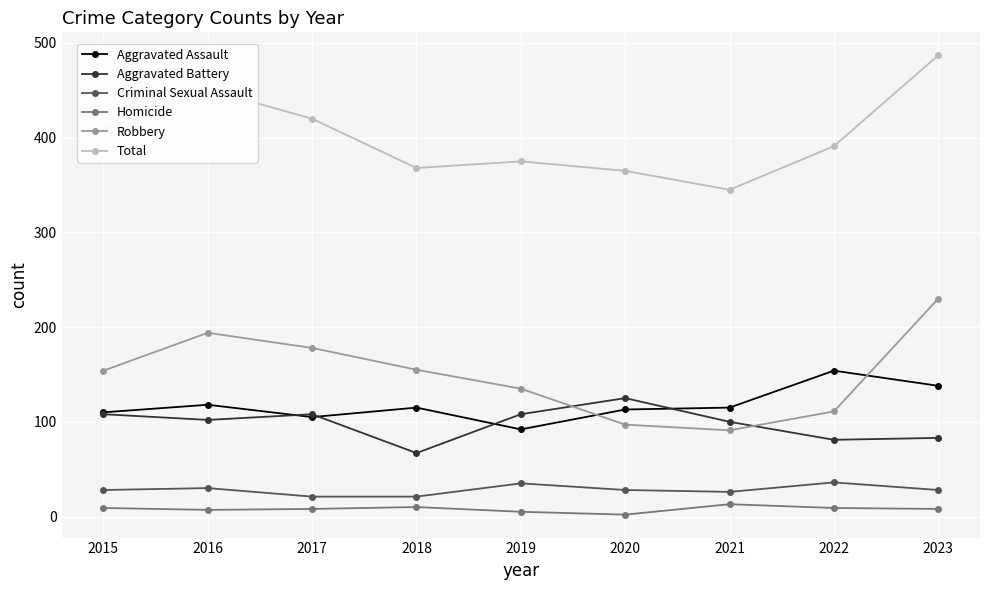

True or false: Homicide and Criminal Sexual Assault intersect in this chart.

False